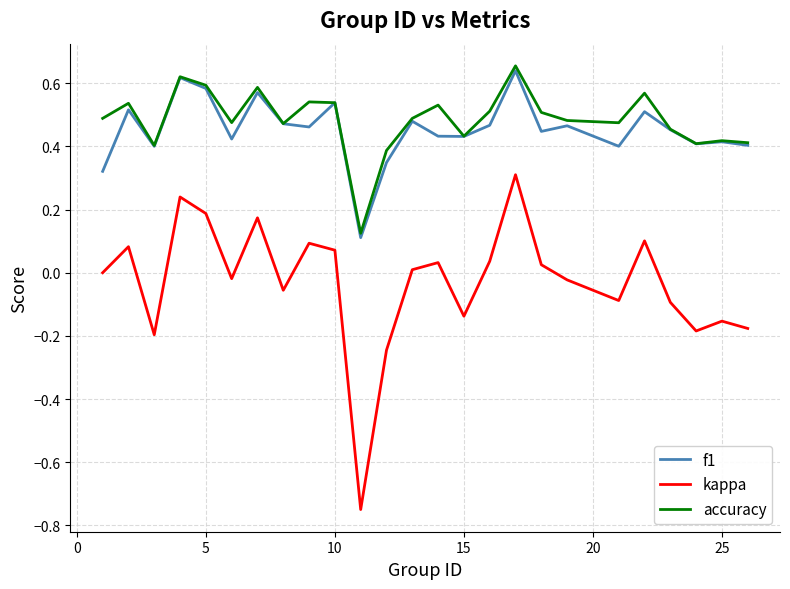

Which series has the widest spread of values?

kappa